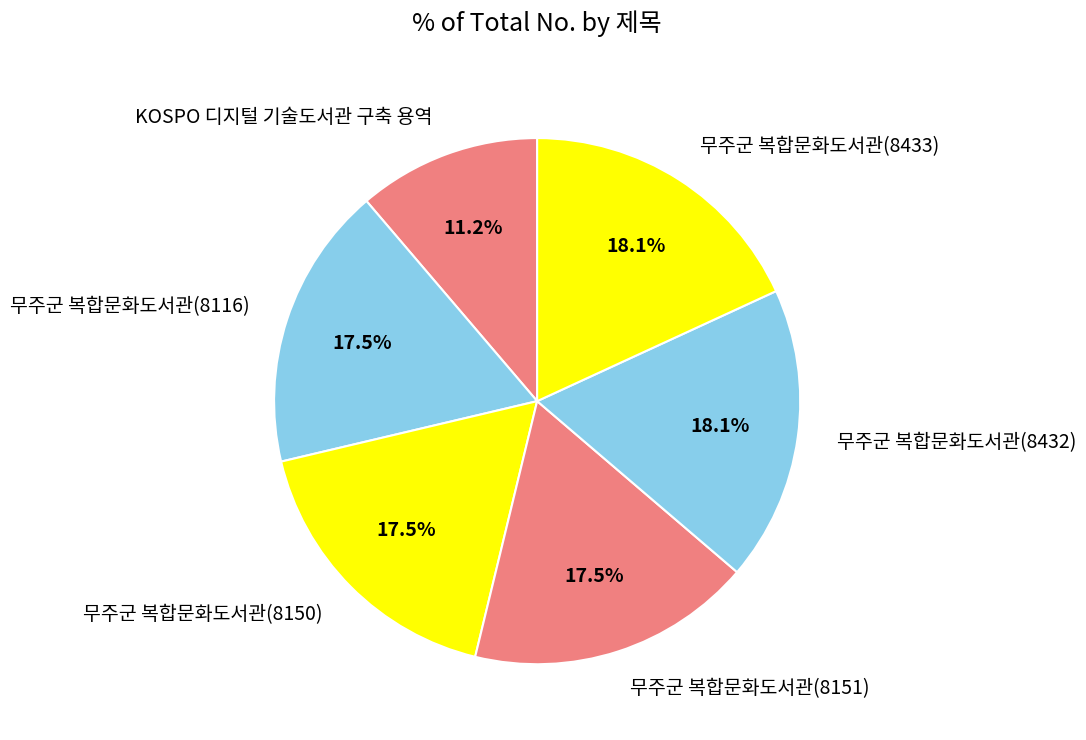

Count the number of slices in the pie.

6